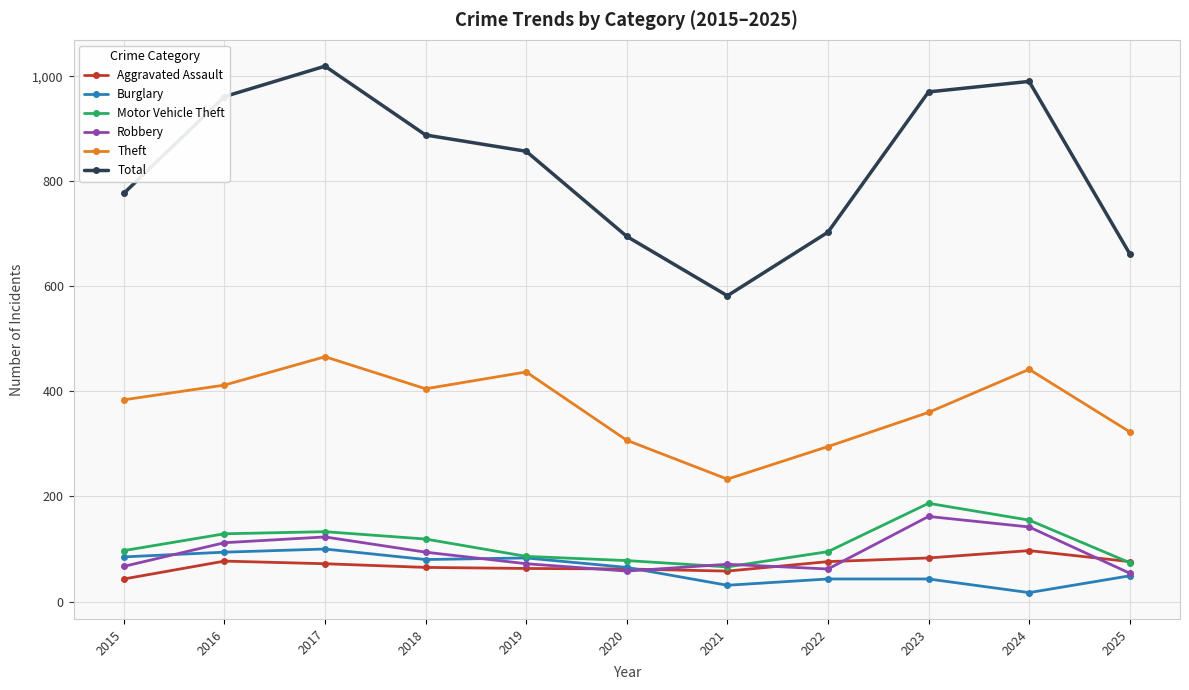

Read the Burglary value at 2025.

49